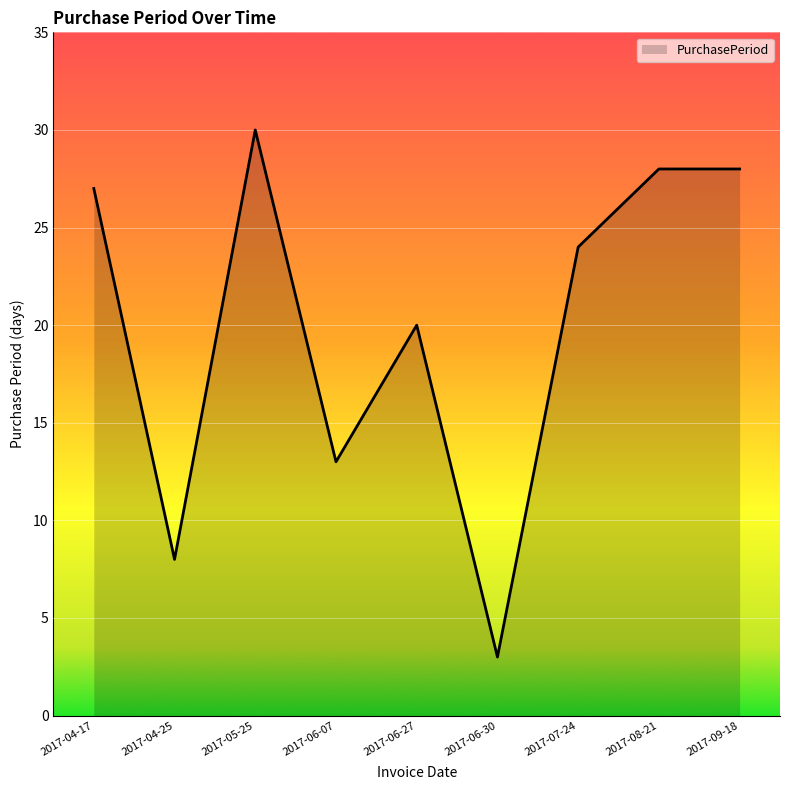

The chart shows a value of 3 at 2017-06-30. True or false?

True